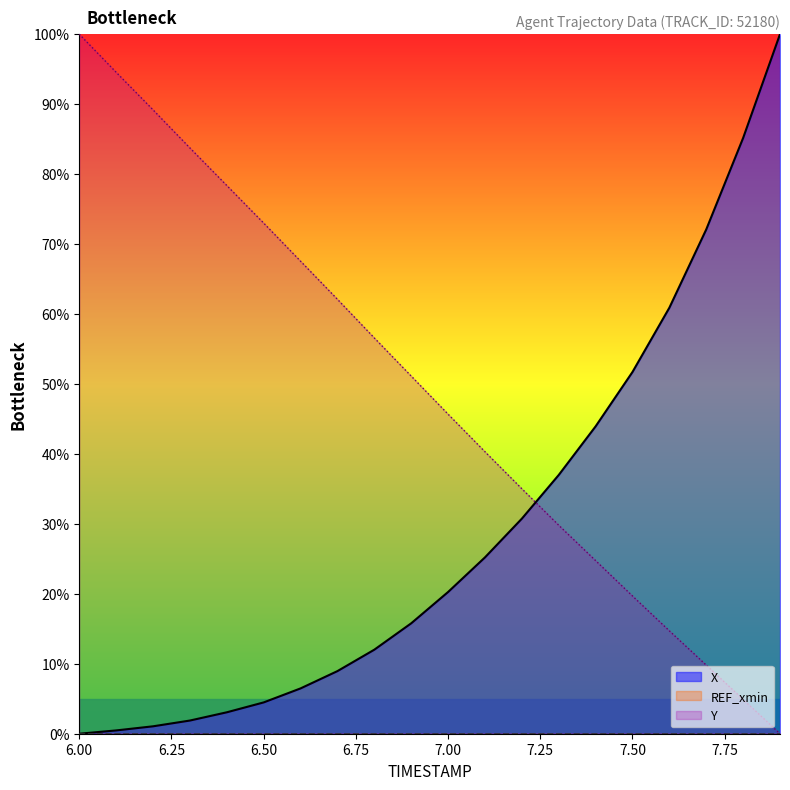

At which category is the sum across all series the highest?

6.0